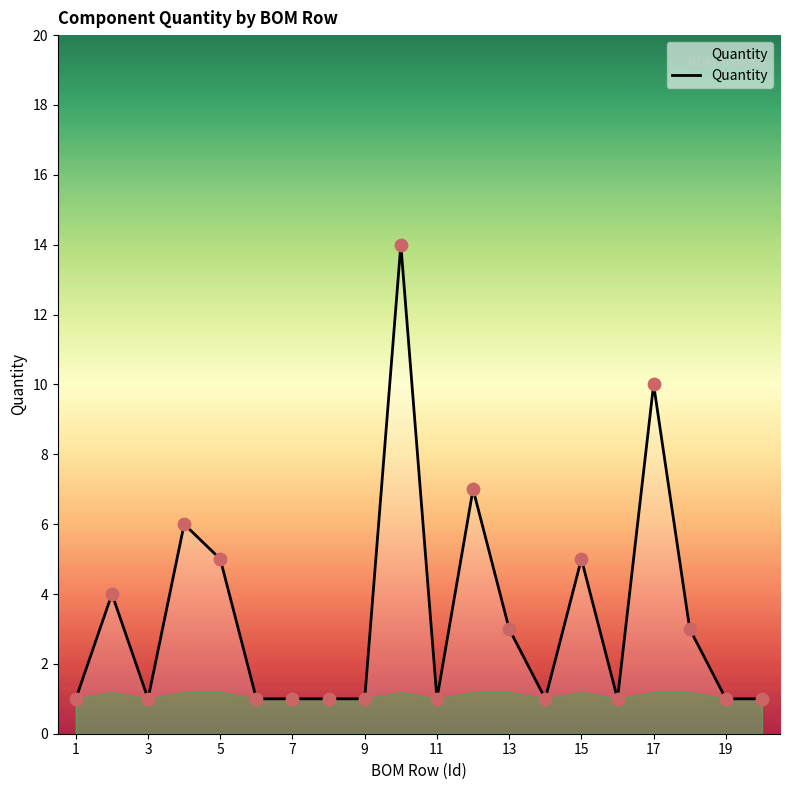

What is the maximum value shown in the chart?

14